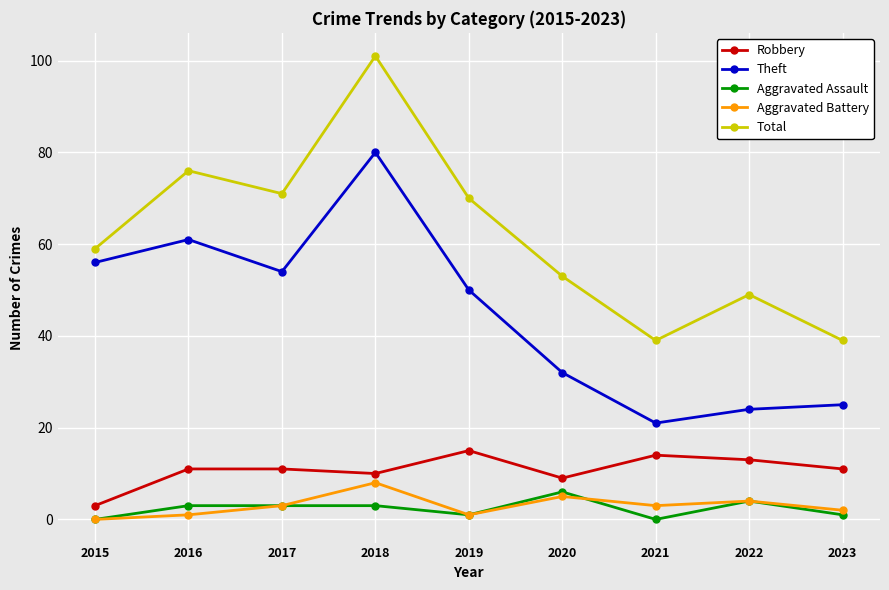

Is it true that Robbery equals 6 at 2022?

False